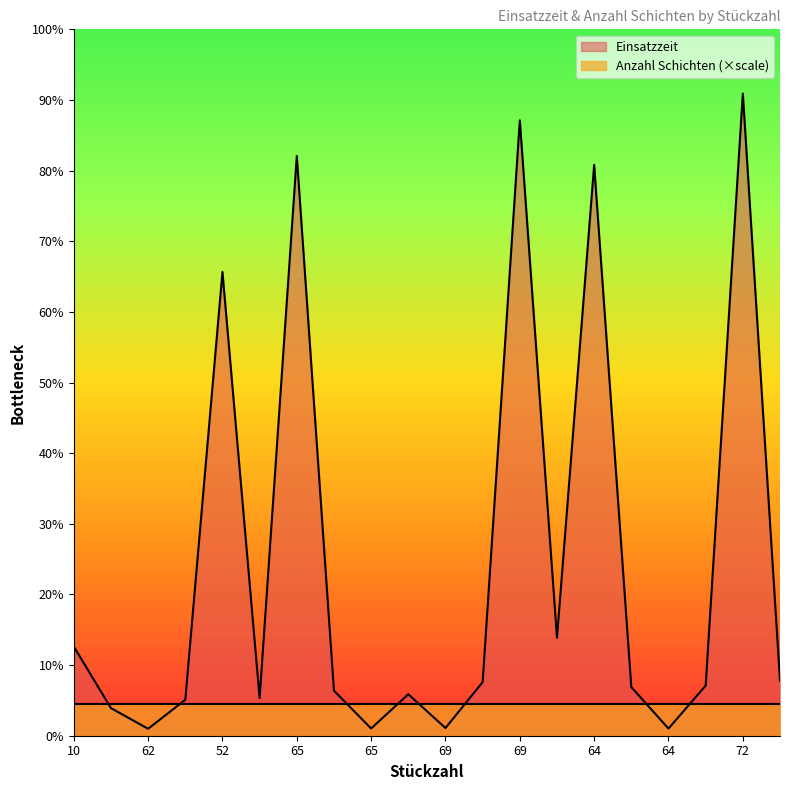

How many interior local valleys (lower than both neighbors) does the data have?

6